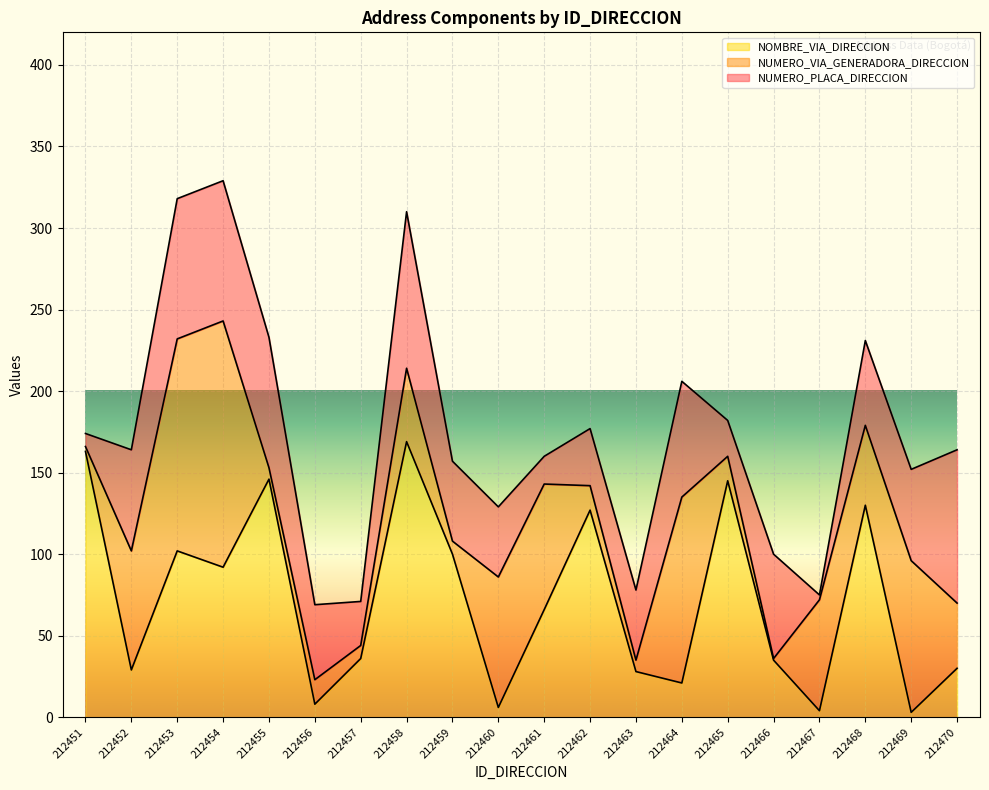

How many lines are shown in the chart?

3